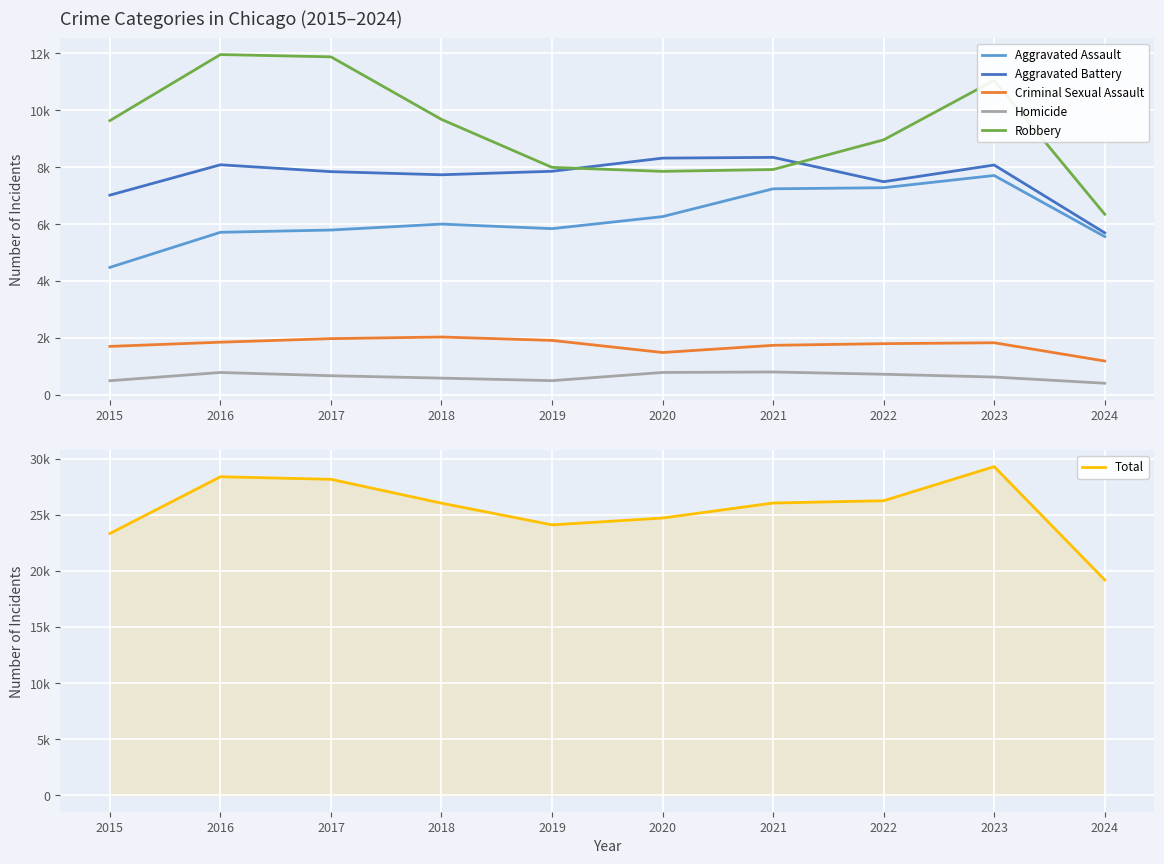

True or false: Total has more than 0 interior local peaks.

True